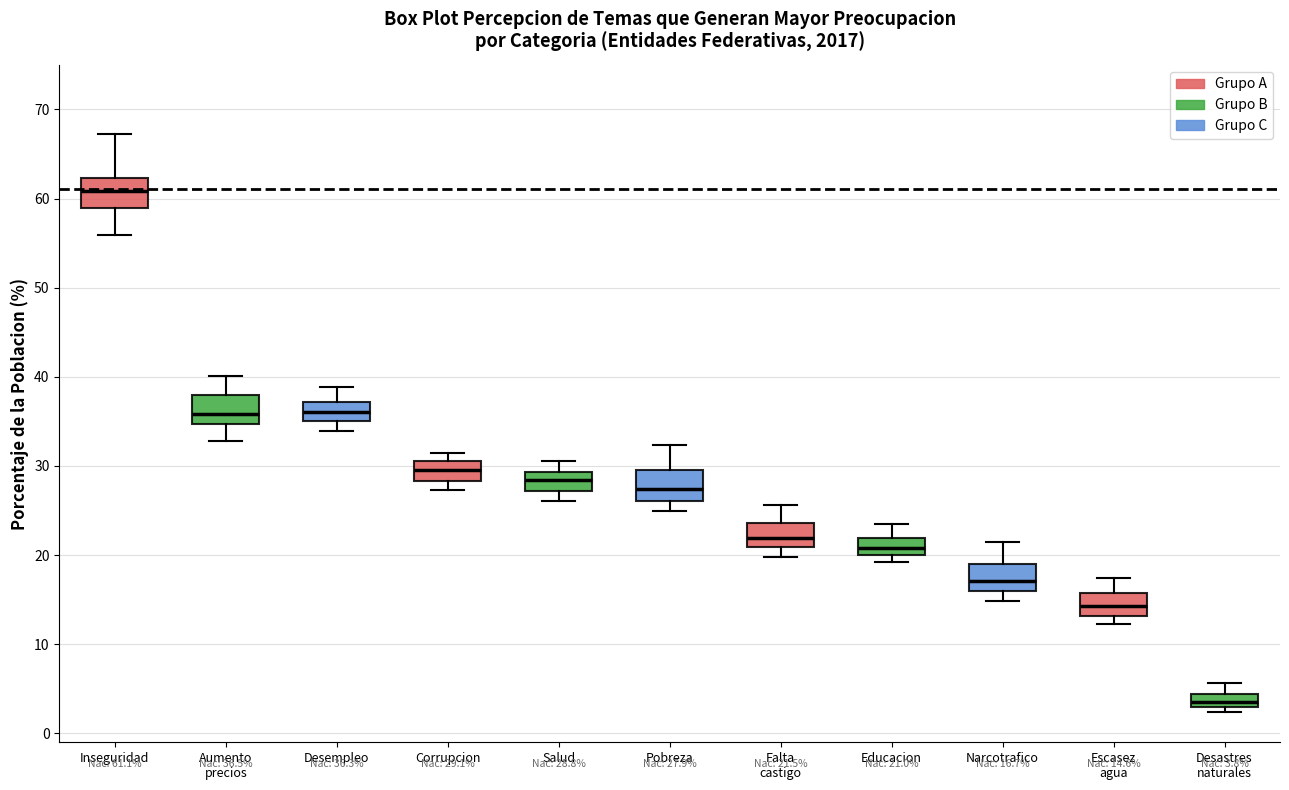

Which box has the lowest median line?

Desastres naturales